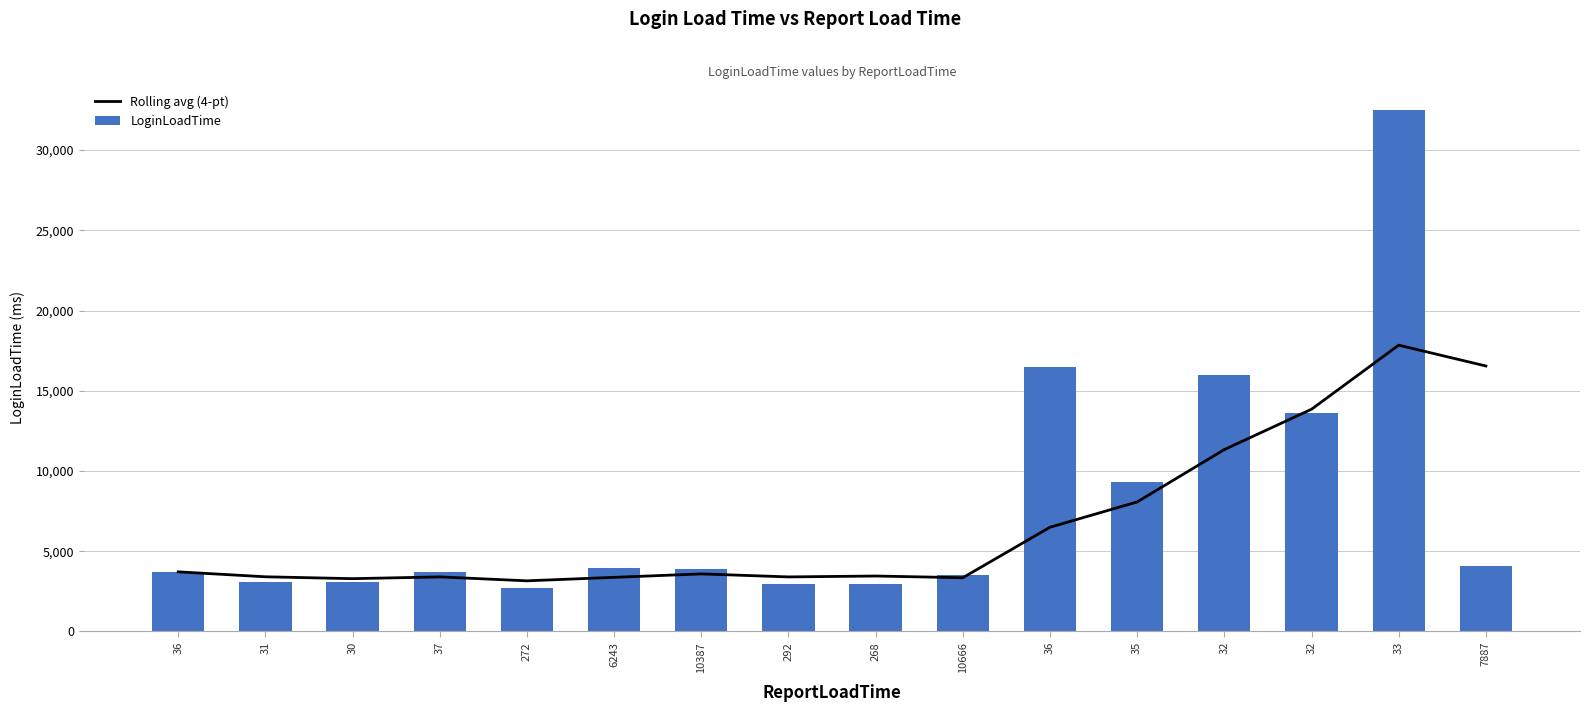

How many data points in LoginLoadTime are less than 3917?

8